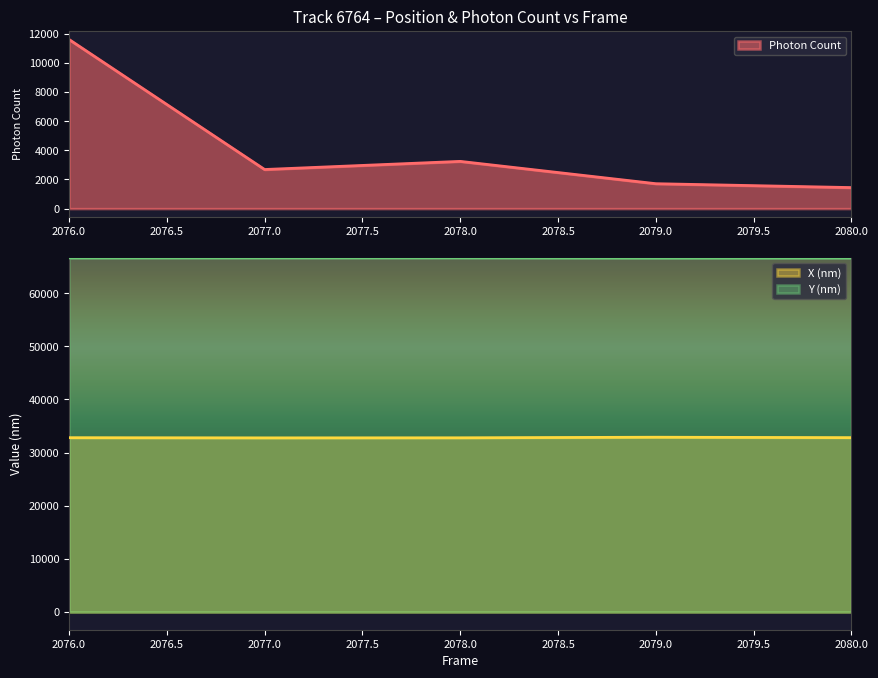

What is the minimum value for X (nm)?

32769.9